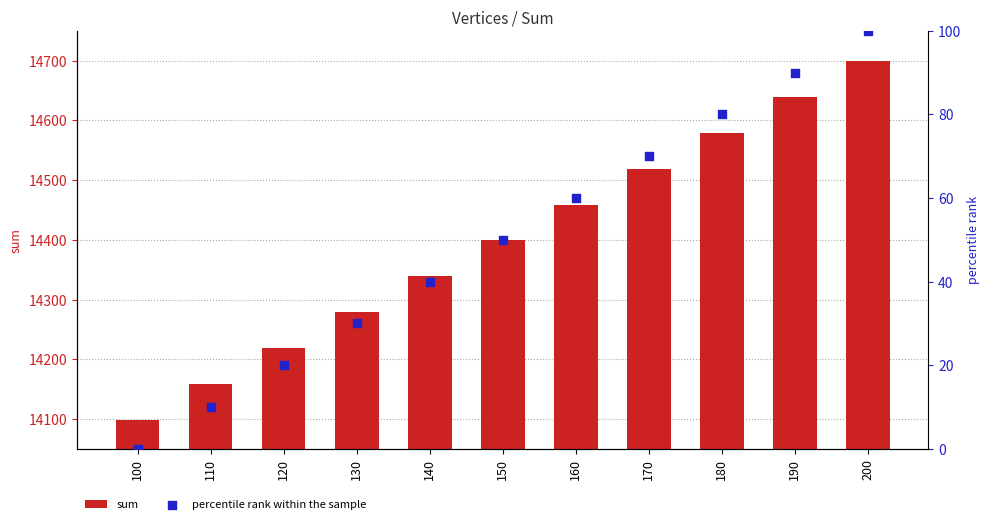

Which series reaches the maximum Y coordinate?

sum